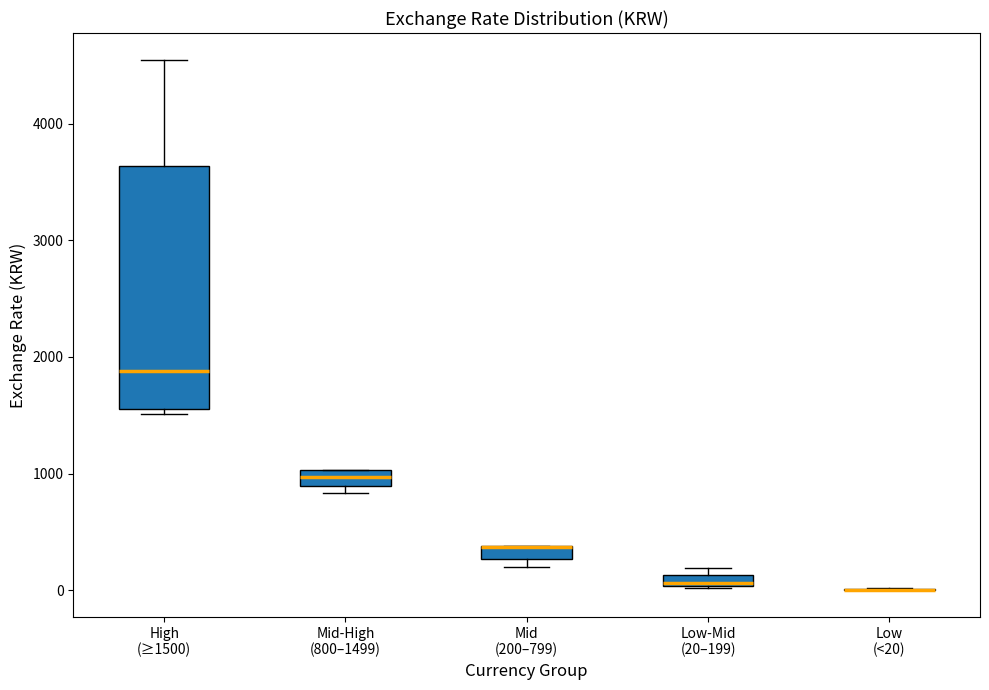

Comparing the boxes themselves (not the whiskers), which one is the tallest?

High (≥1500)